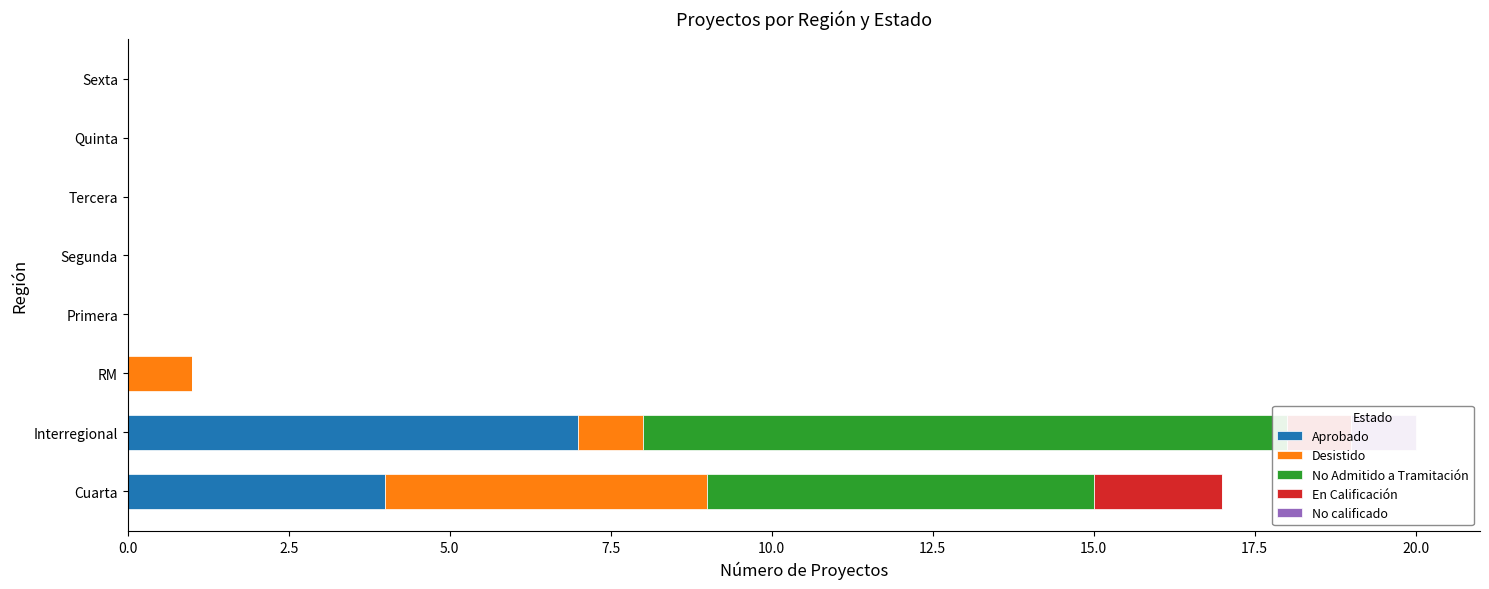

How many series are shown in this chart?

5